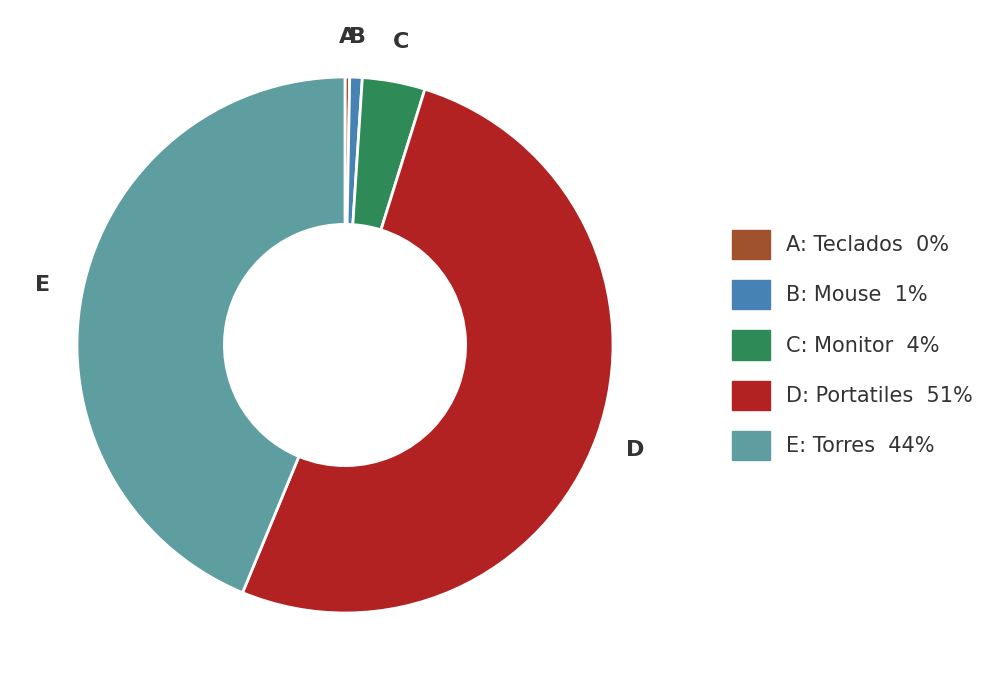

Does any single category account for the majority?

Yes